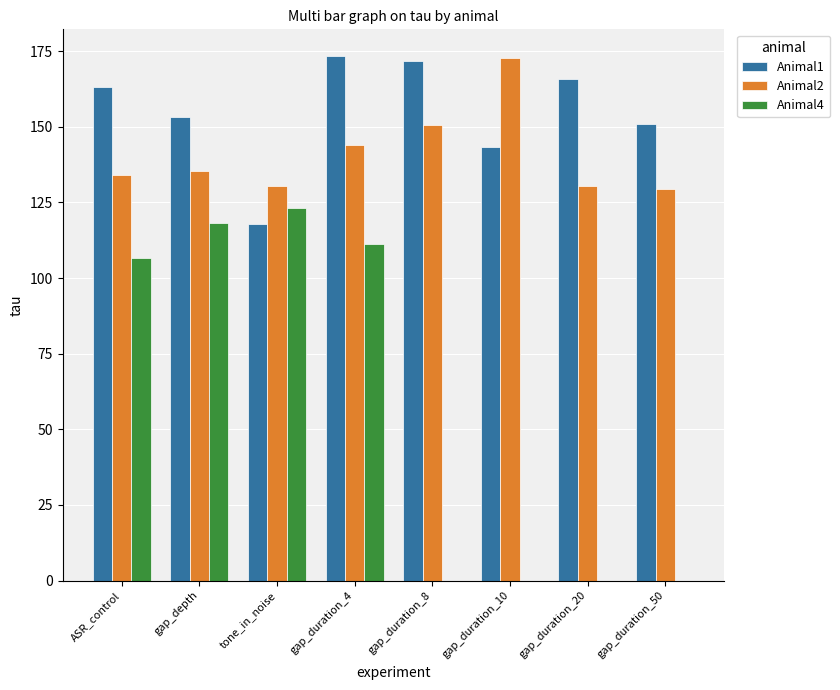

What is the sum of all Animal1 values?

1240.1